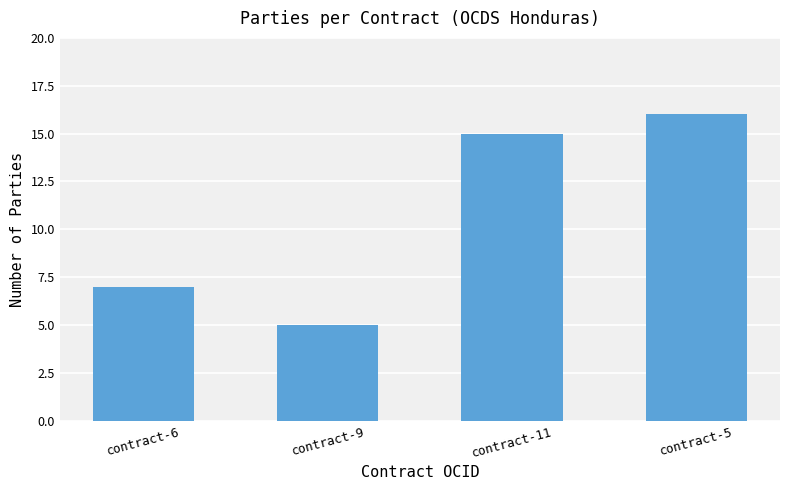

What is the change in value from contract-6 to contract-11?

+8